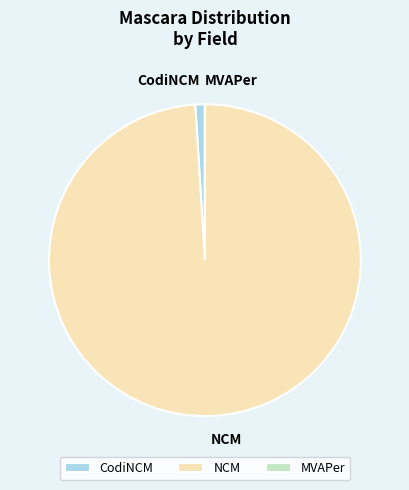

Is it true that NCM is 99% of the pie?

True